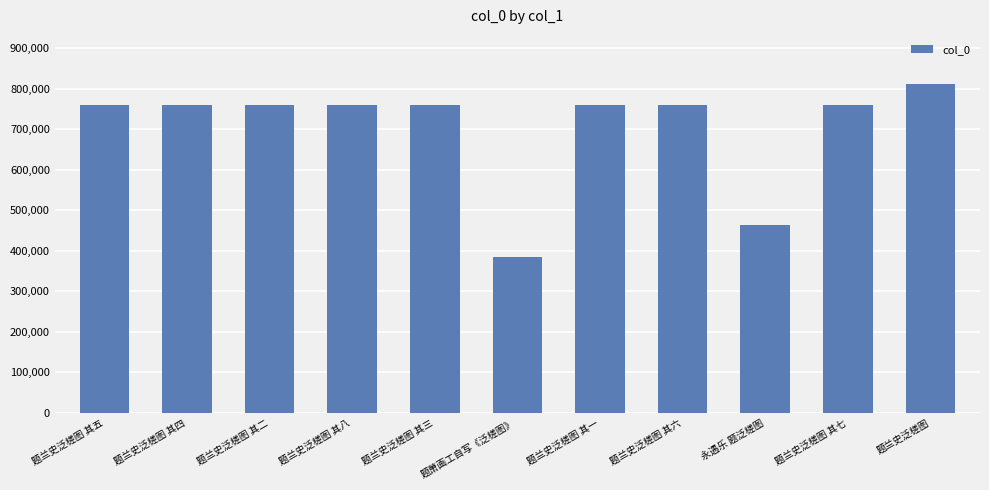

At which category does the chart reach its minimum across all series?

题萧画工自写《泛槎图》